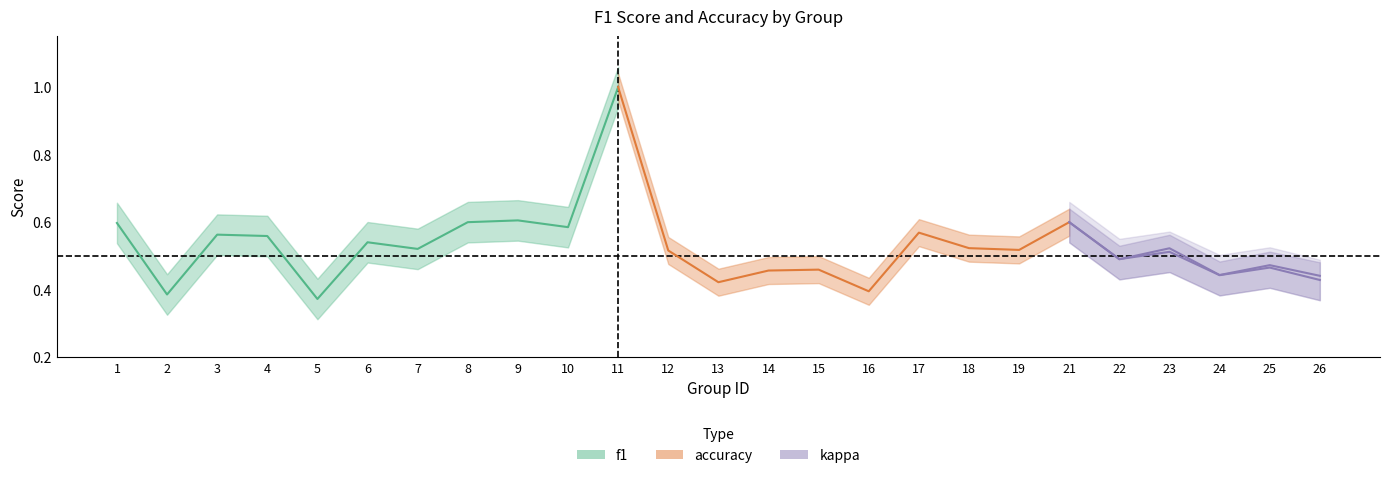

At which label does accuracy reach its peak?

11